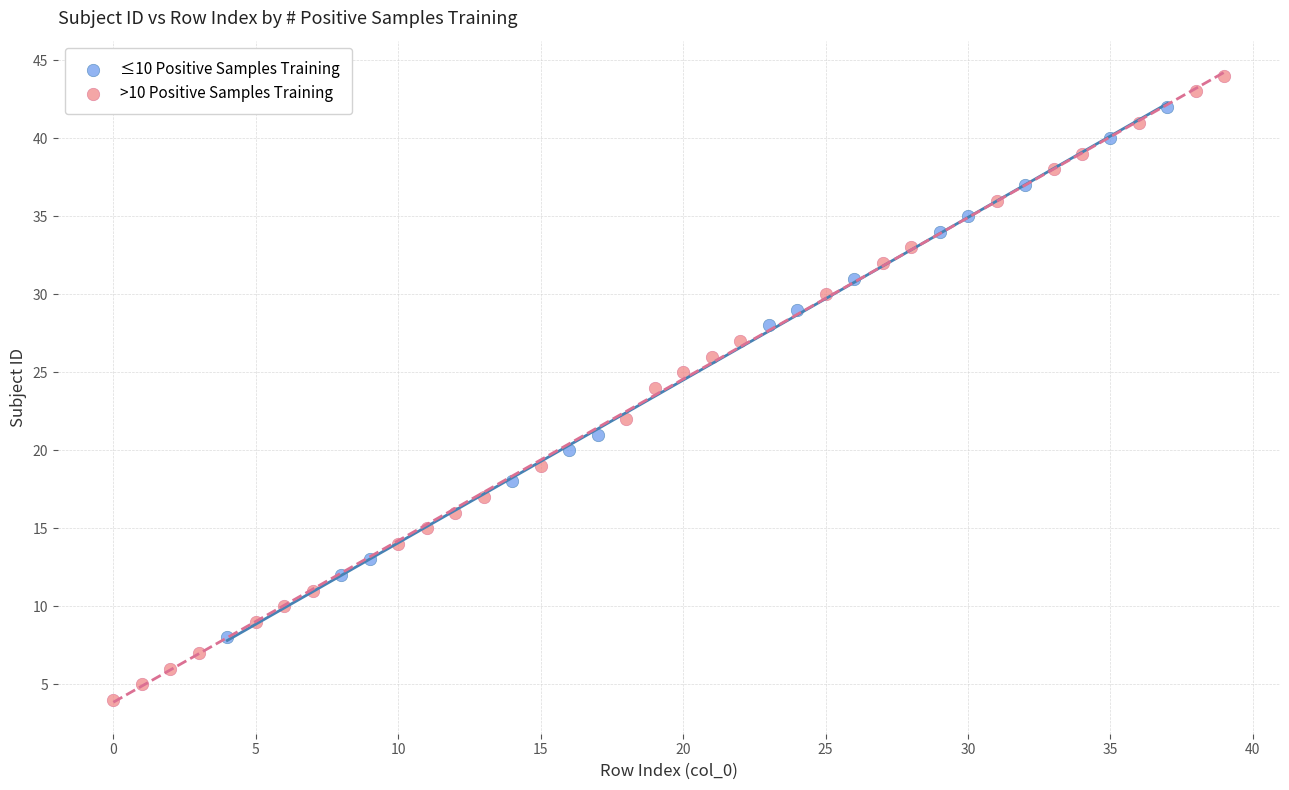

Which series contains the lowest Y value?

>10 Positive Samples Training